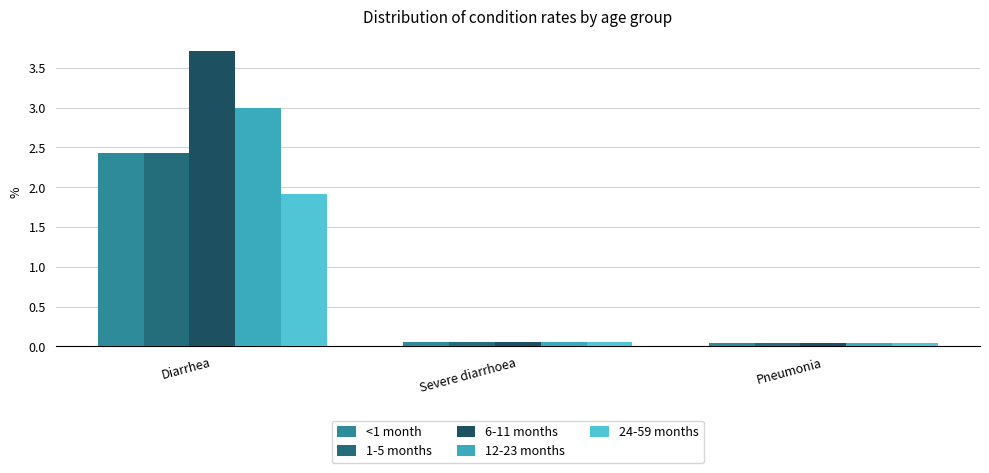

Which series has the widest spread of values?

6-11 months